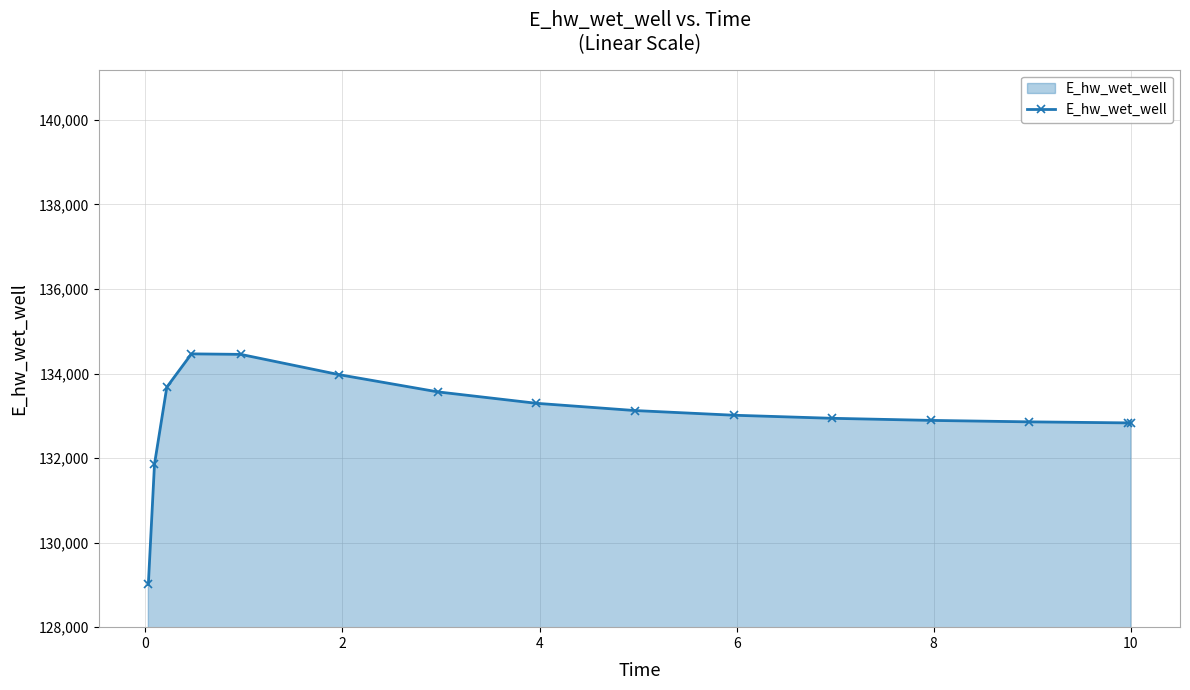

How many lines are shown in the chart?

1